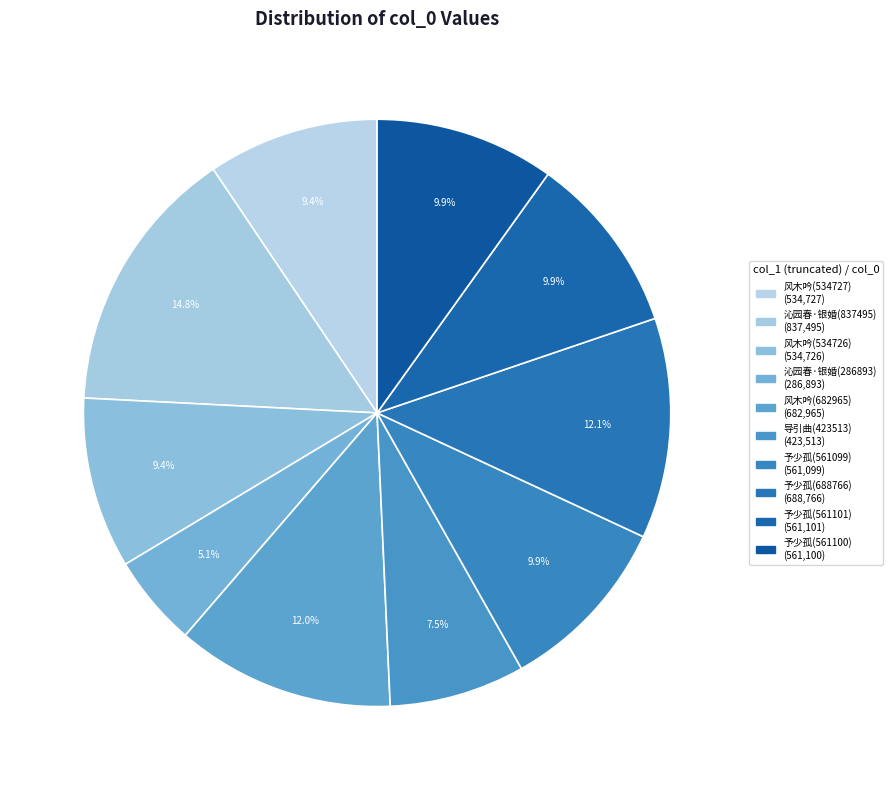

How many segments does this pie chart have?

10